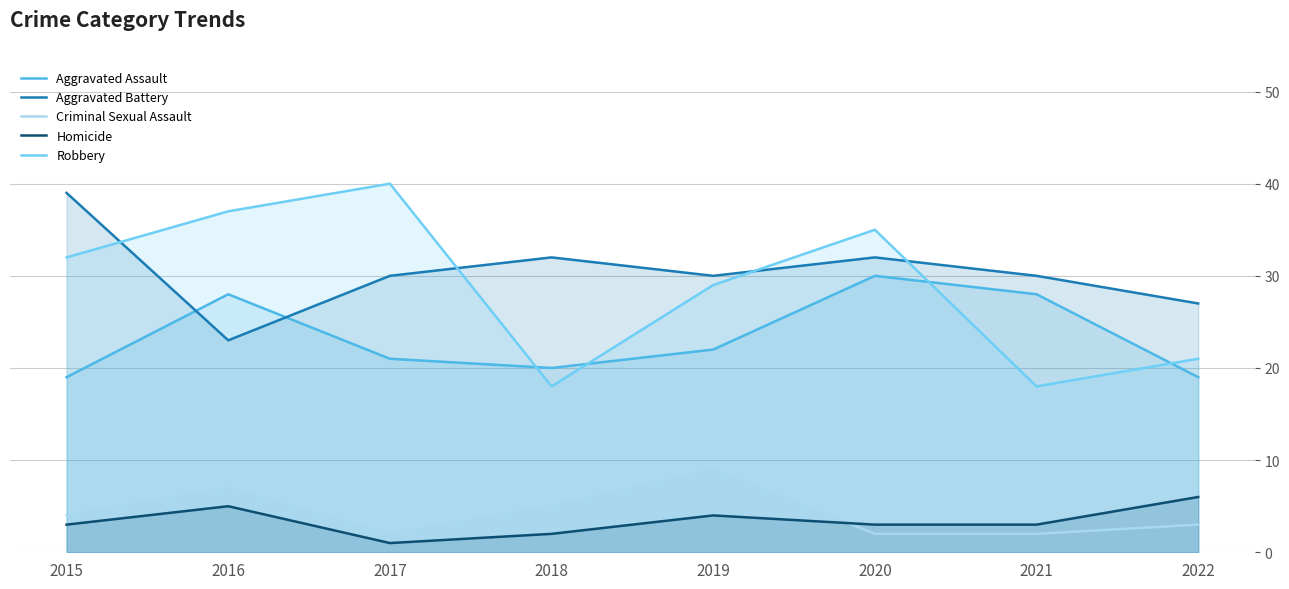

What is the spread (max minus min) of values at 2020?

33